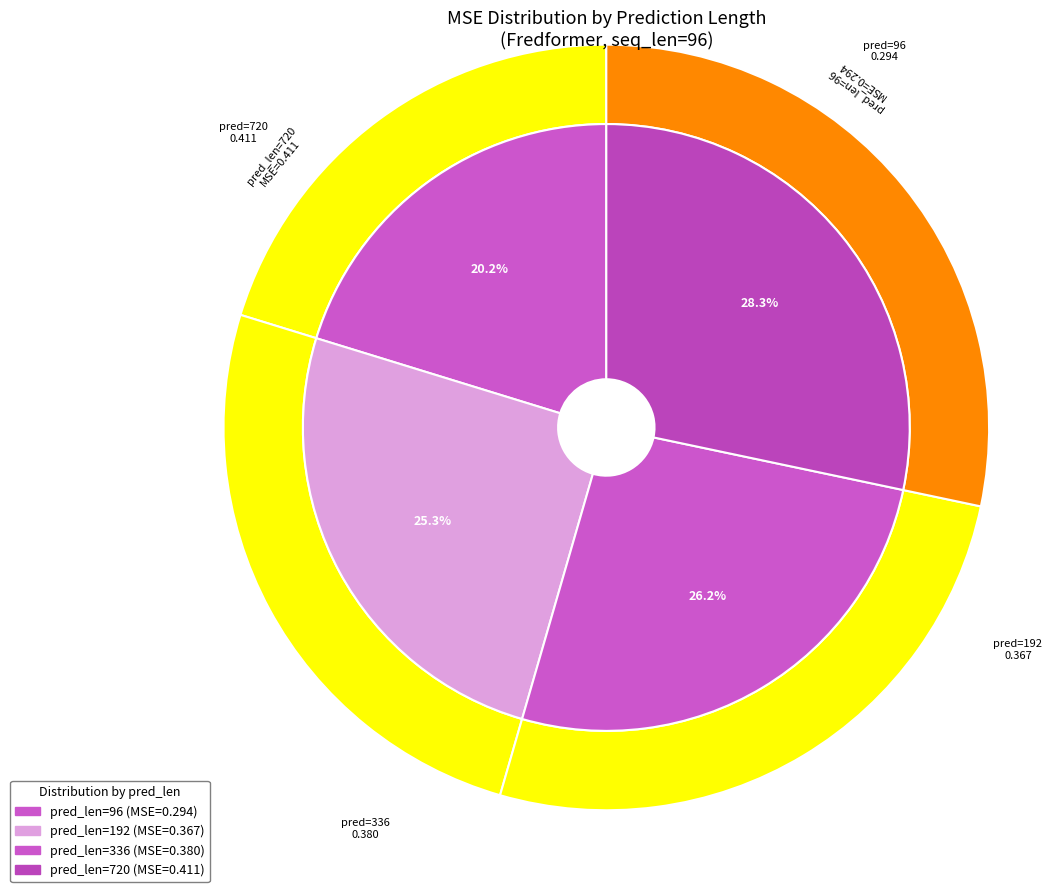

To the nearest percent, what is the difference between the largest and smallest slice percentages?

8%